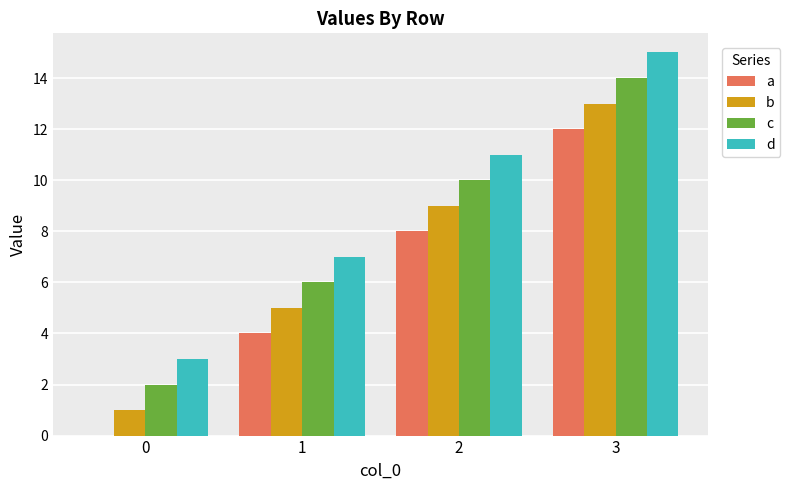

True or false: d has a value of 11 at 2.

True